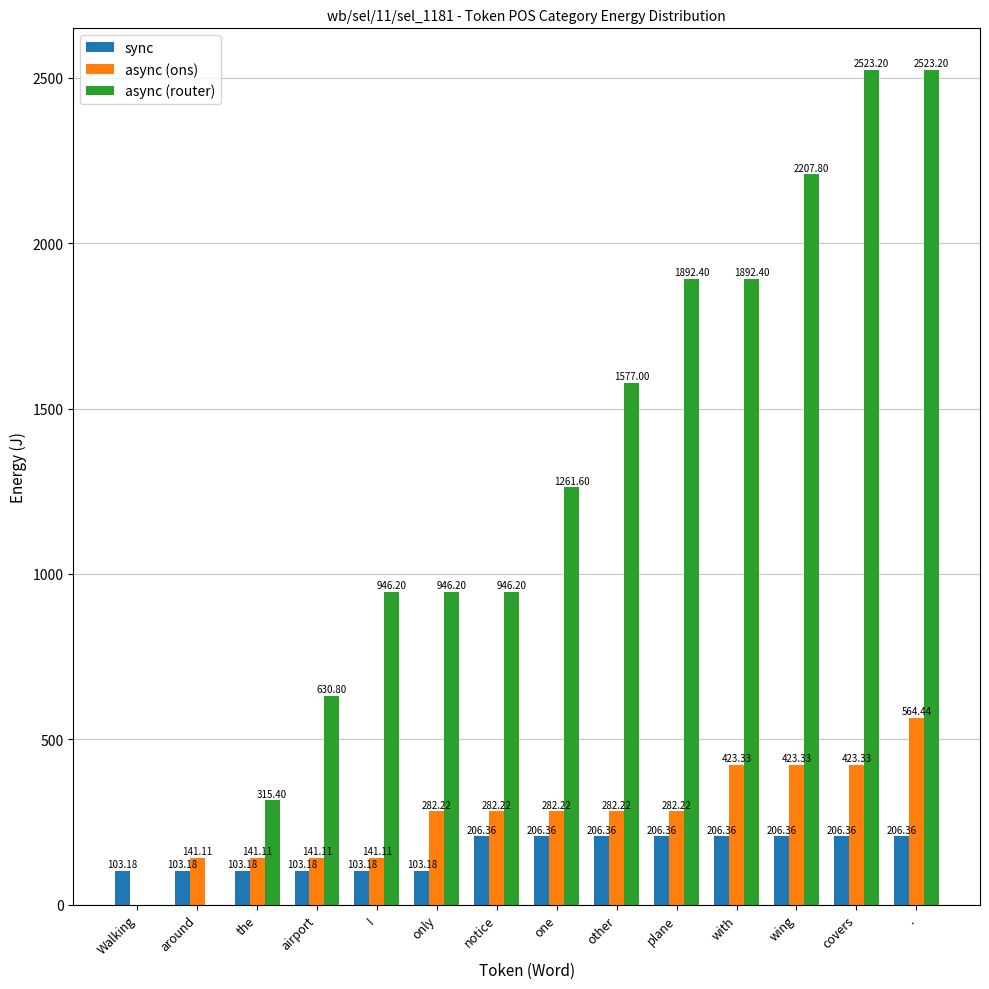

Does the chart contain stacked bars?

No